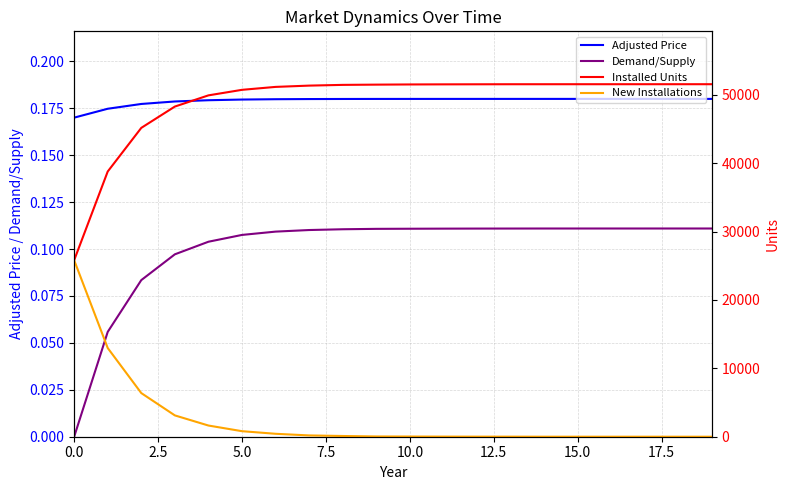

True or false: Demand/Supply has a value of 0.2 at 10.0.

False